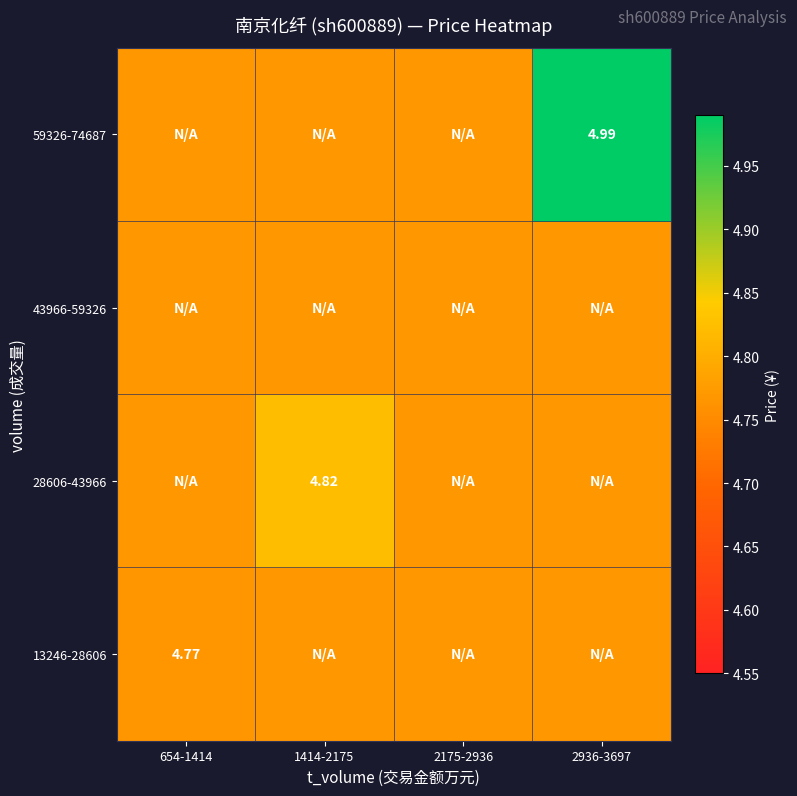

Count the number of data series in this chart.

4